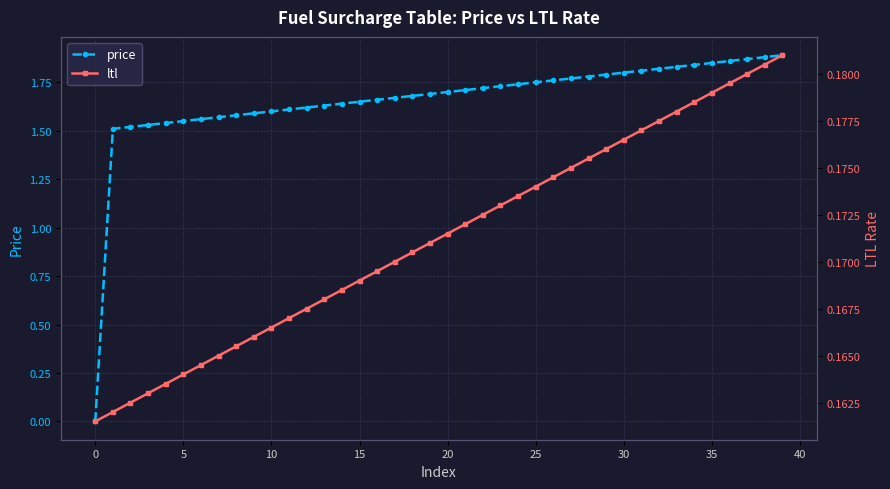

What is the label of the 36th point from the left?

35